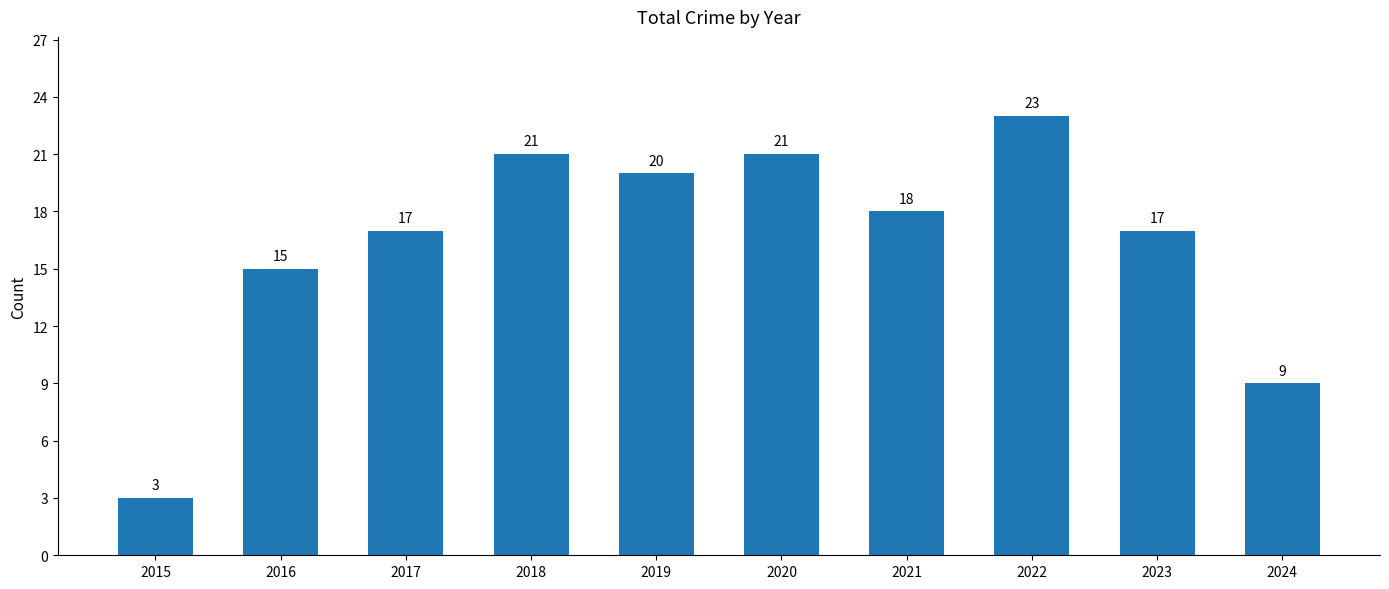

At which label is the value closest to 13?

2016